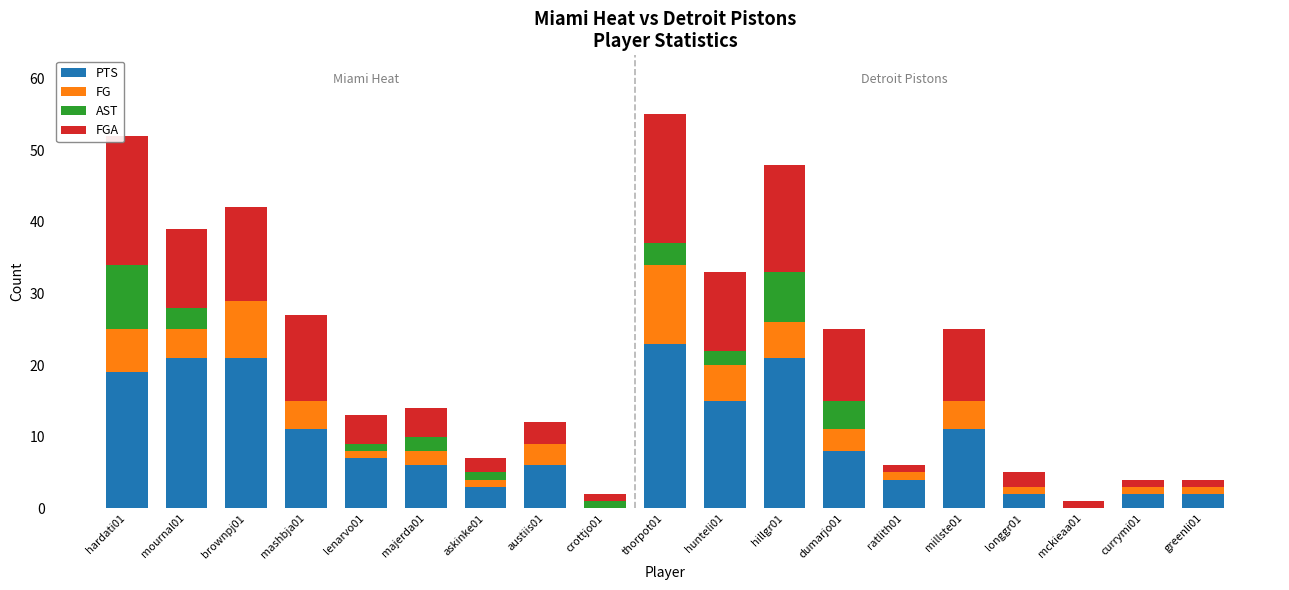

What is the maximum value for PTS?

23